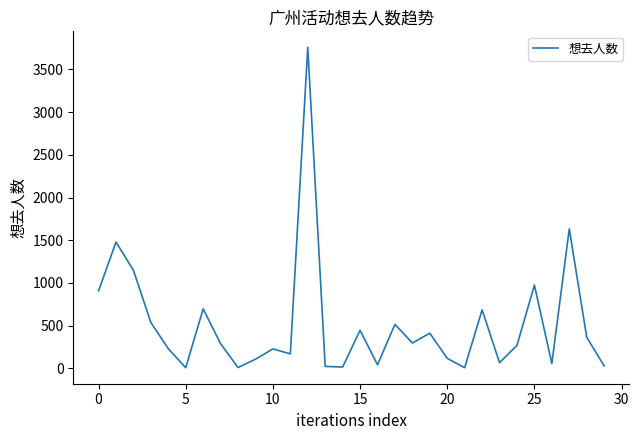

What is the greatest value displayed?

3758